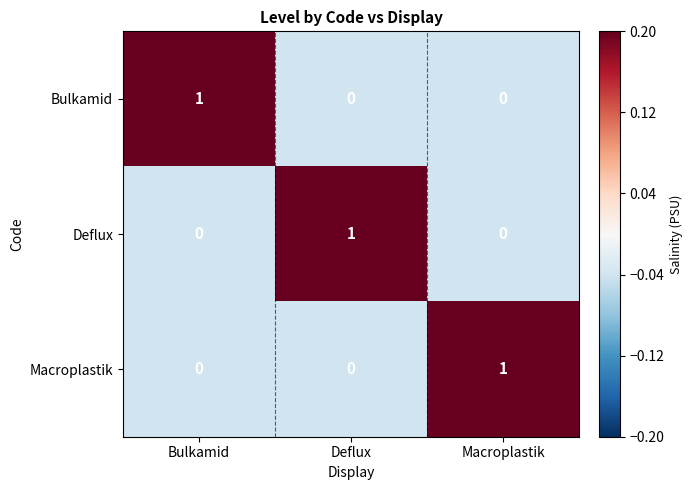

Which category has the highest value in the Bulkamid series?

Bulkamid